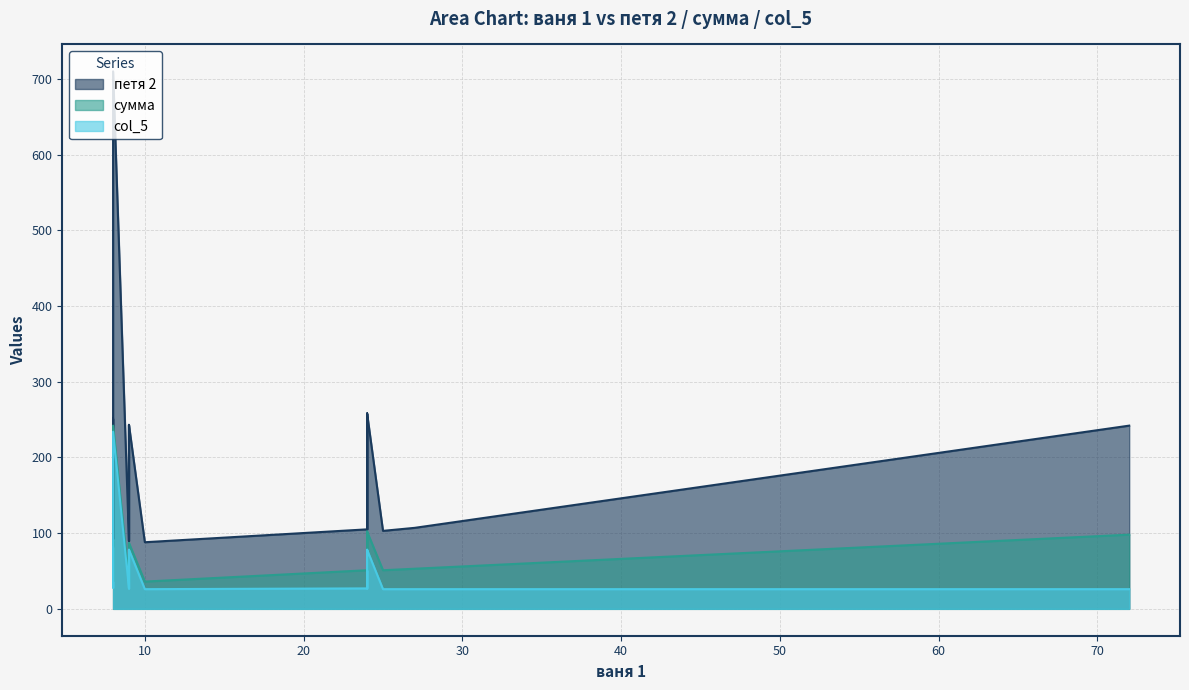

Where is col_5 nearest to the value 130?

8